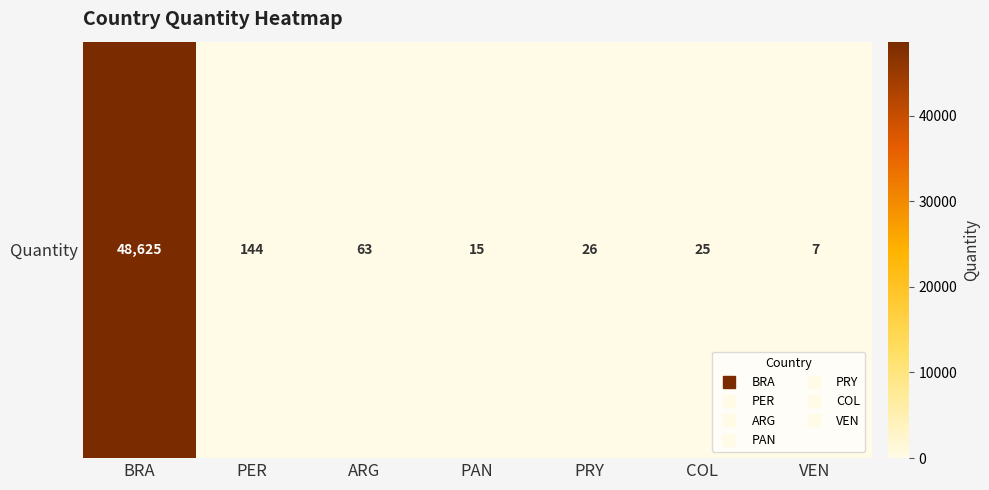

Which label corresponds to the smallest value in the chart?

VEN